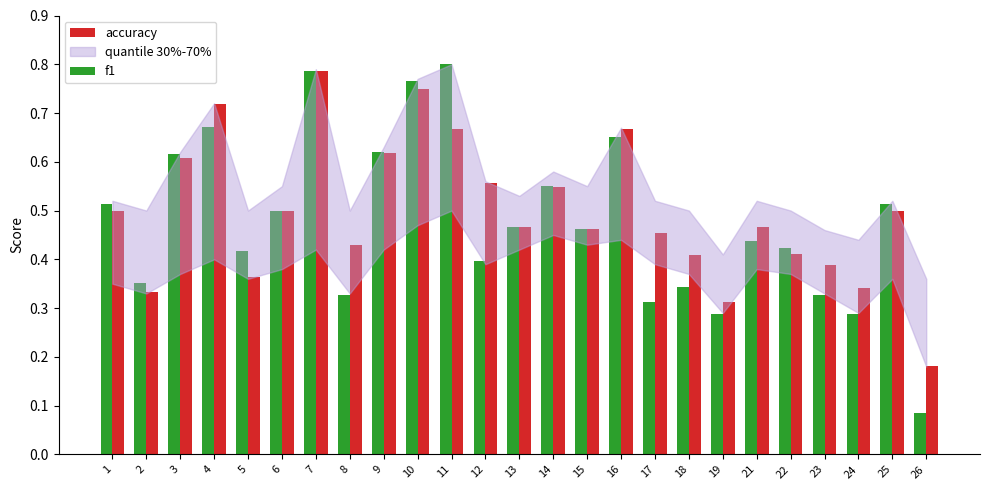

Where is accuracy nearest to the value 0?

26